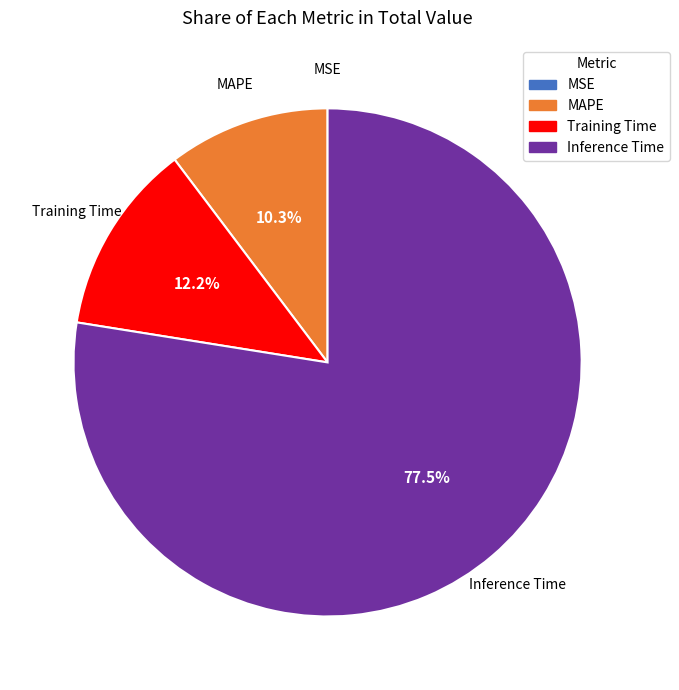

Is there any slice that represents more than half of the pie?

Yes